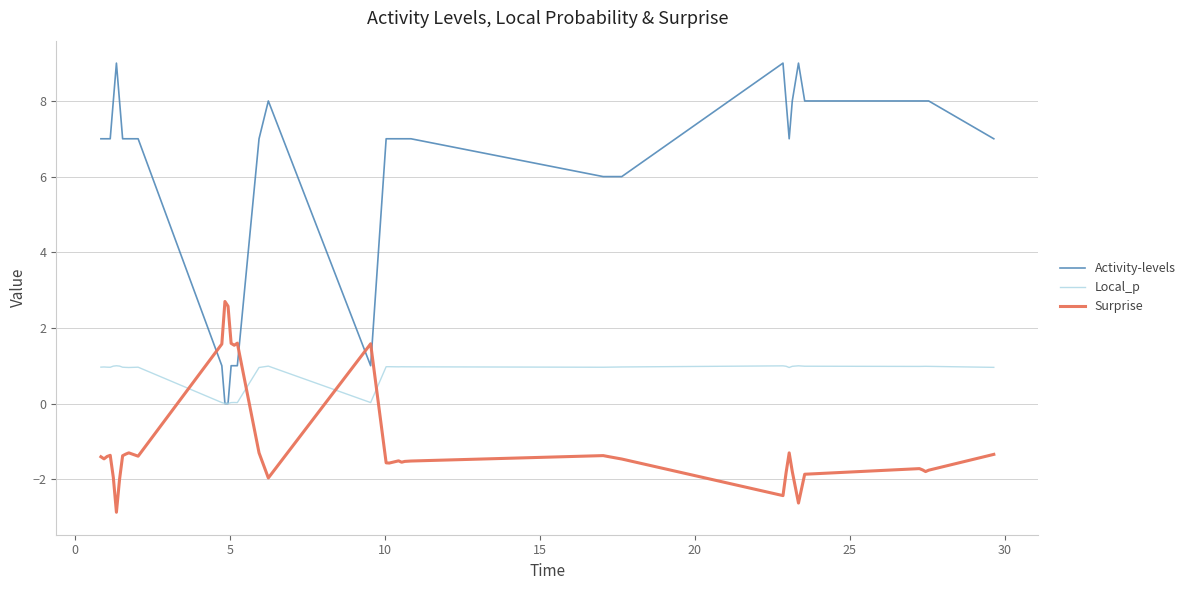

What is the lowest value of the Surprise series?

-2.9